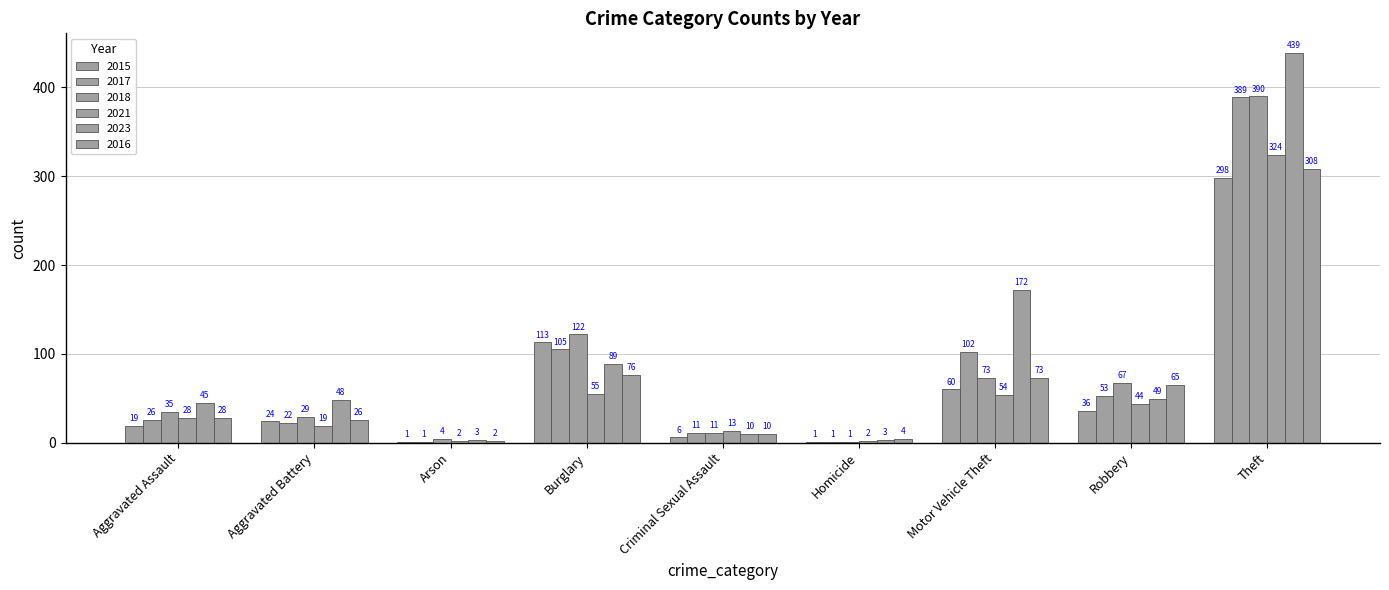

Rank the categories by 2023 value from highest to lowest.

Theft, Motor Vehicle Theft, Burglary, Robbery, Aggravated Battery, Aggravated Assault, Criminal Sexual Assault, Arson, Homicide